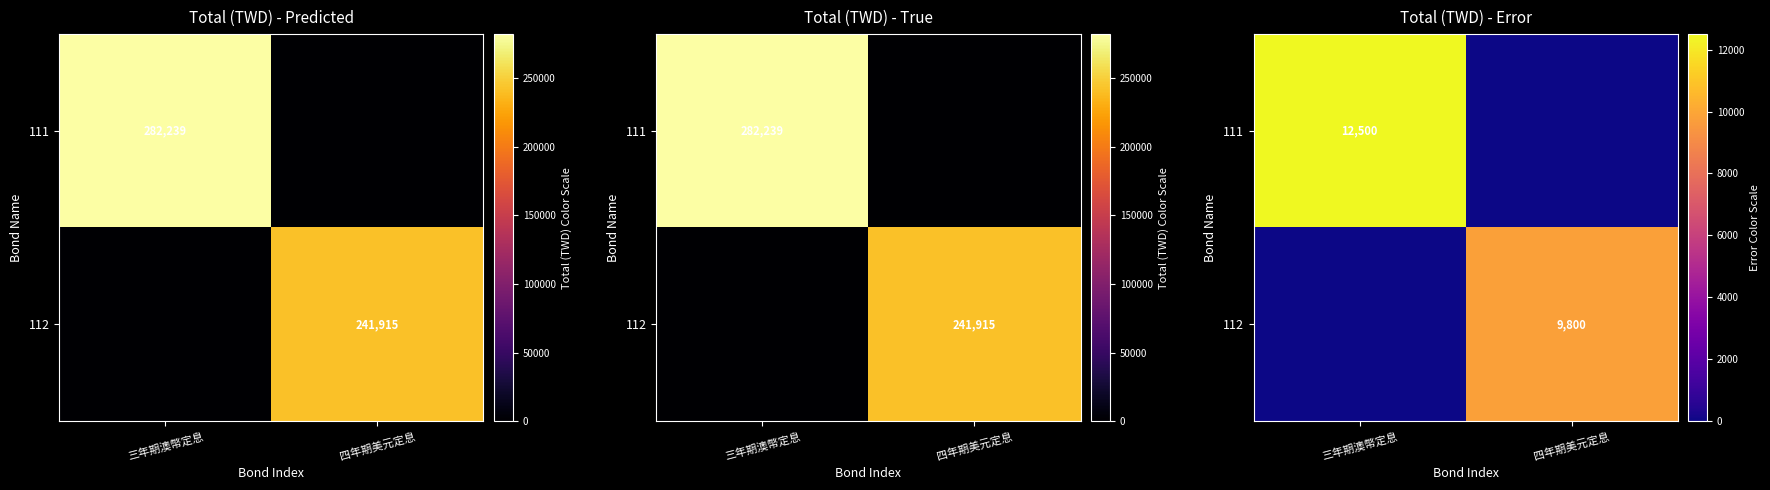

What is the average value of the 111 series?

6250